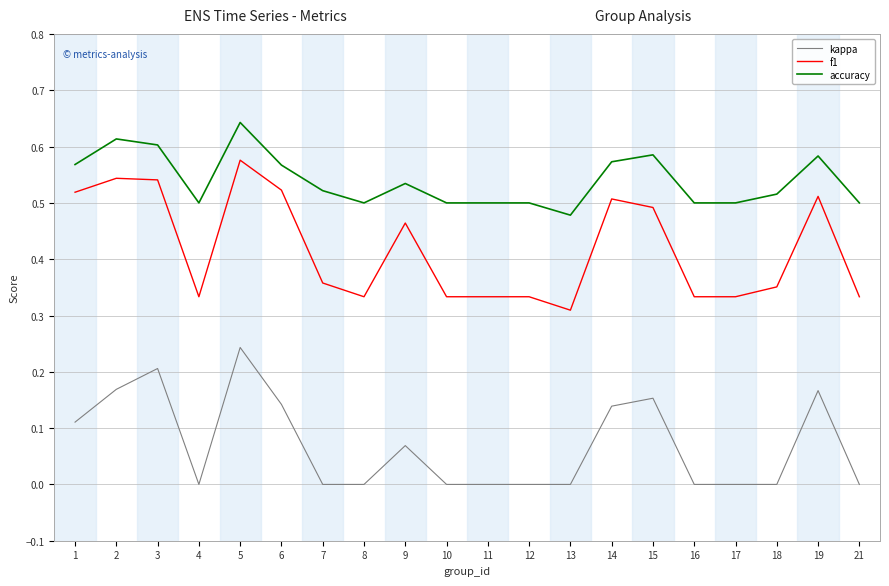

Count the kappa values in the range 0 to 1.

20